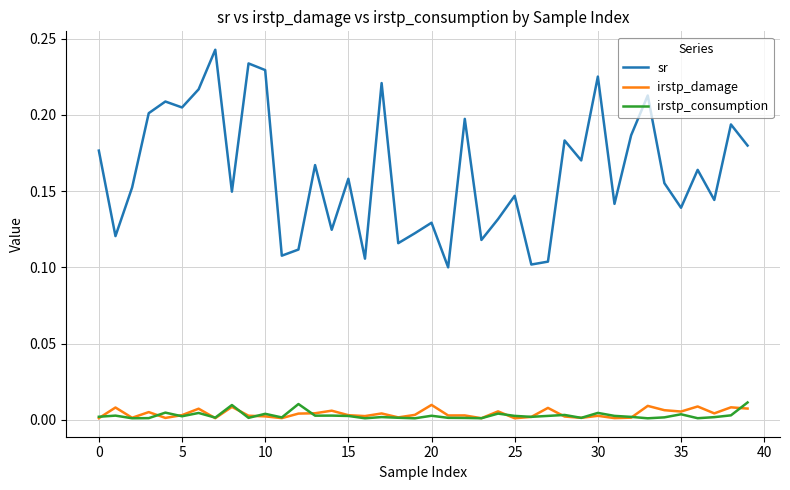

Which series has the largest range (max minus min)?

sr